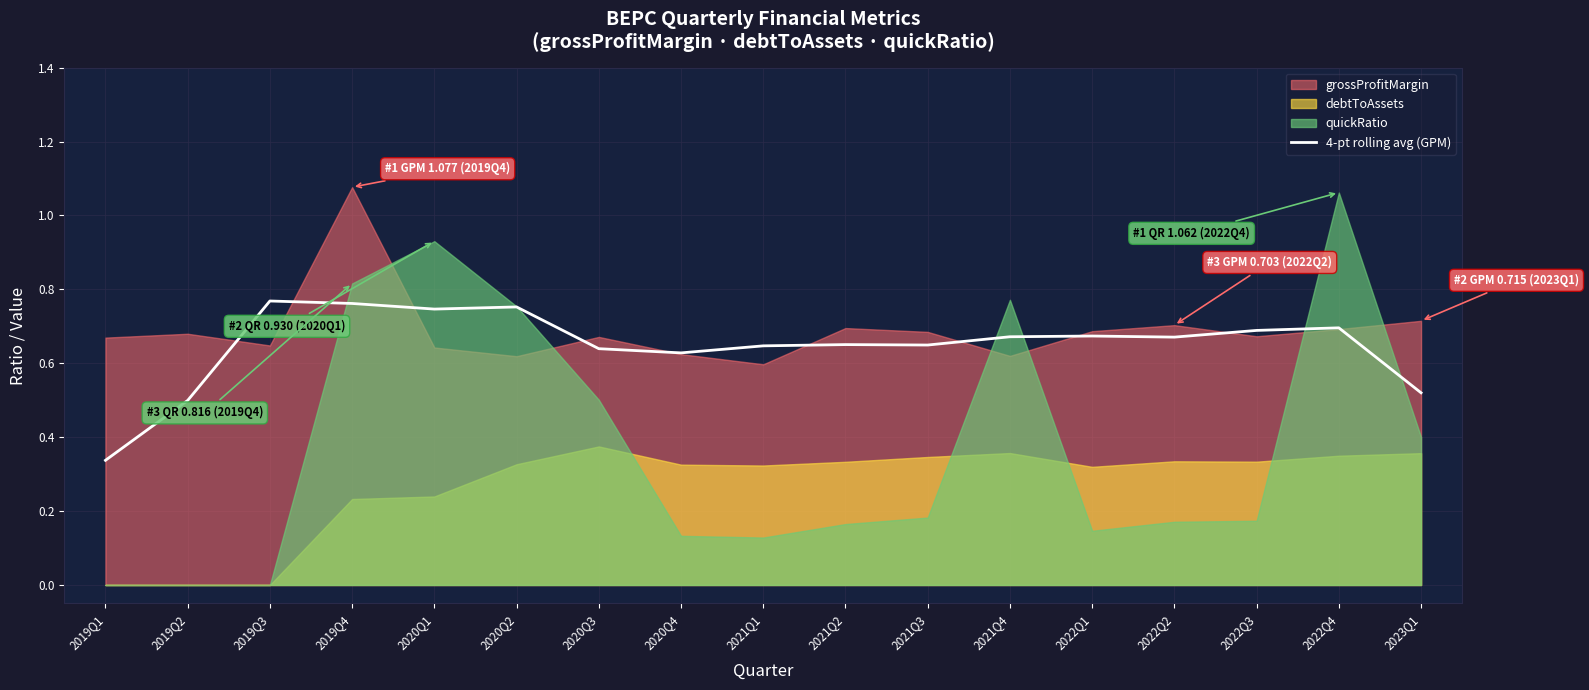

What position from the right is 2021Q4?

6